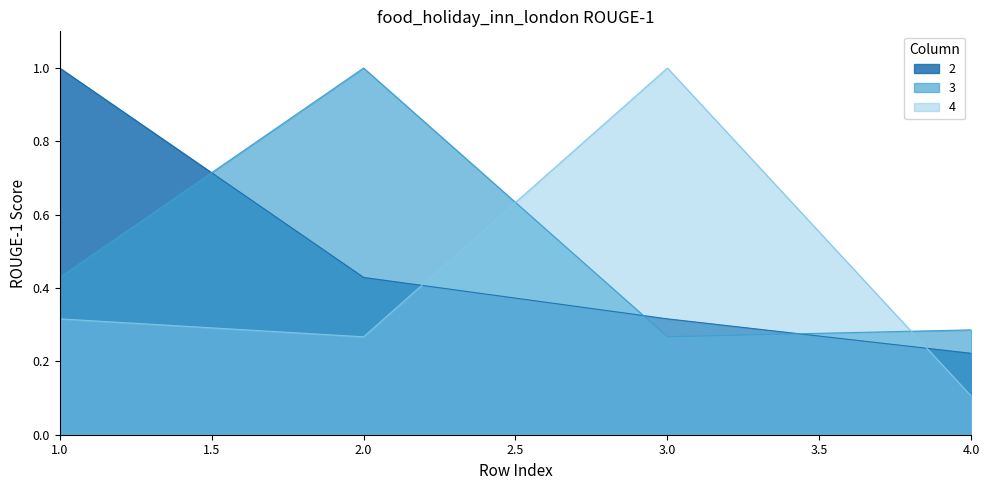

Rank the categories by 4 value from highest to lowest.

3, 1, 2, 4